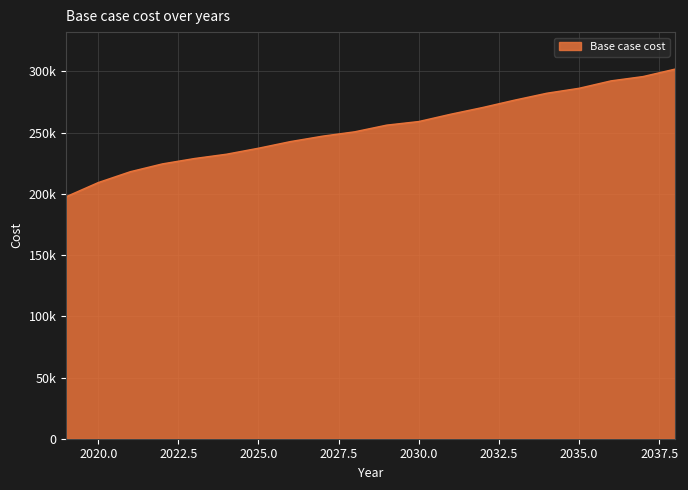

Rank the categories by value from highest to lowest.

2038, 2037, 2036, 2035, 2034, 2033, 2032, 2031, 2030, 2029, 2028, 2027, 2026, 2025, 2024, 2023, 2022, 2021, 2020, 2019